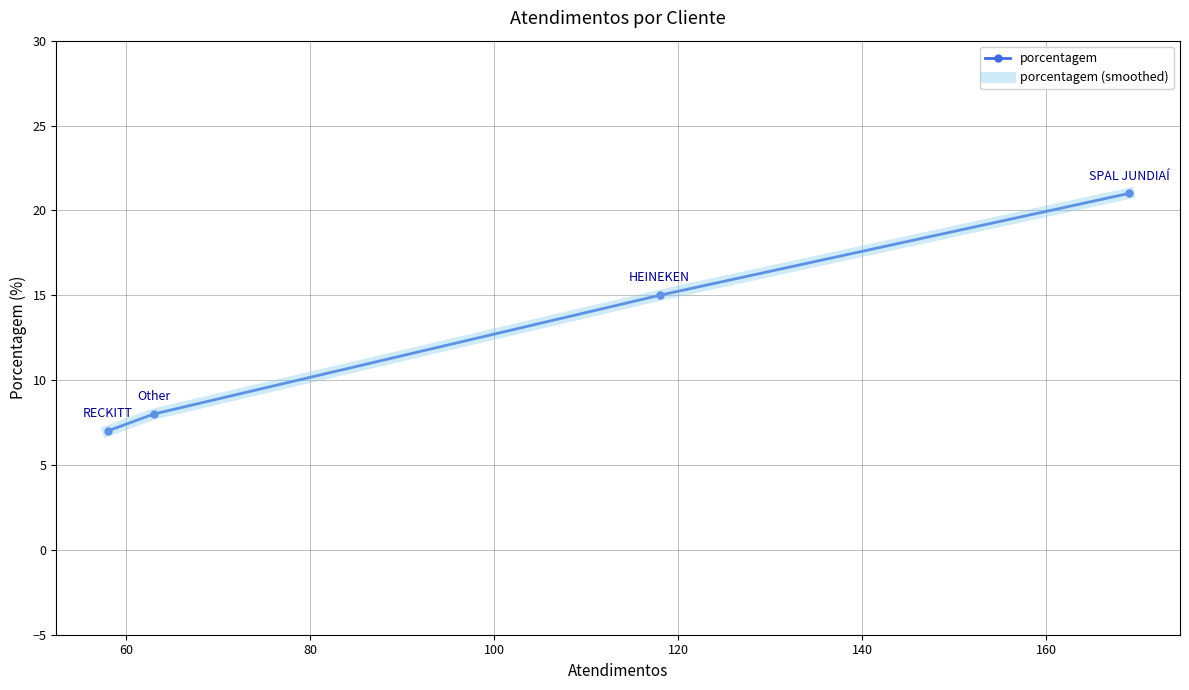

How many lines are shown in the chart?

2